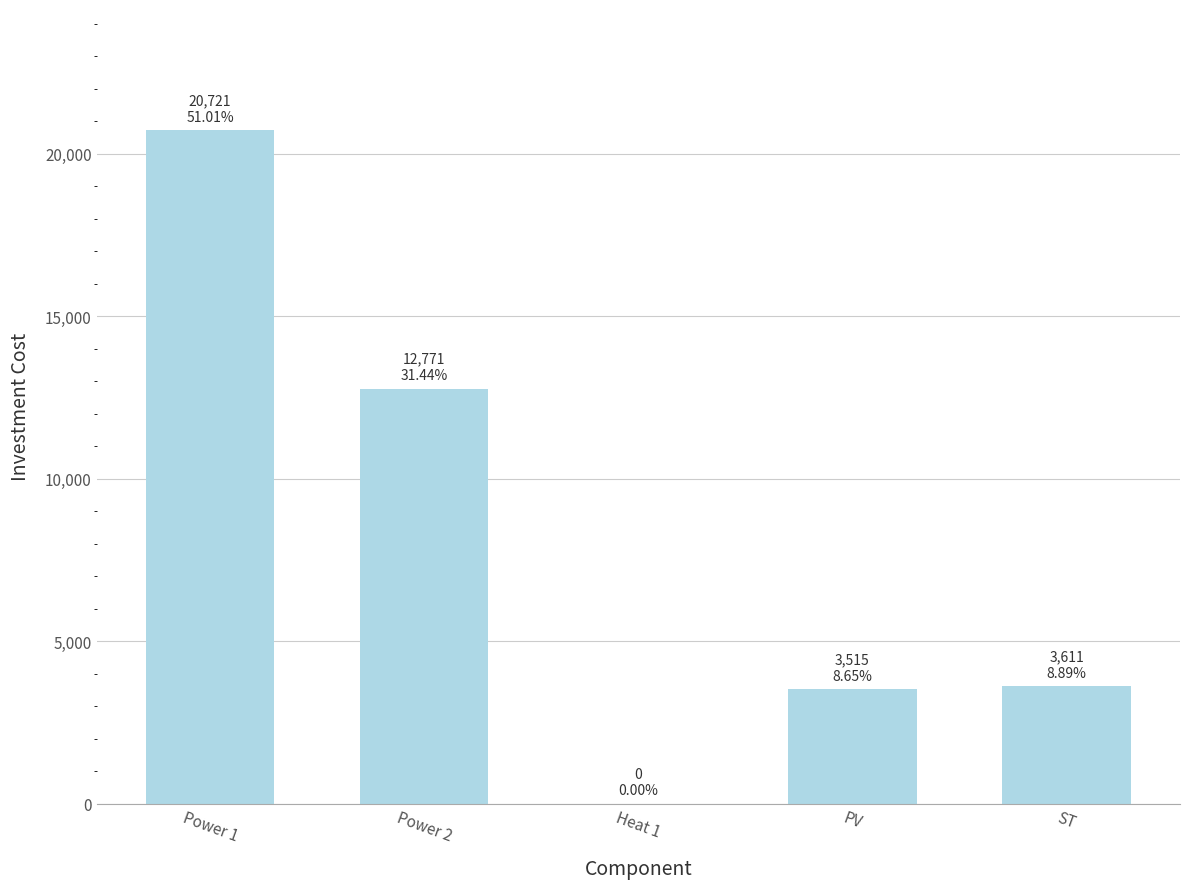

What is the sum of the values at Heat 1 and Power 2?

12771.4